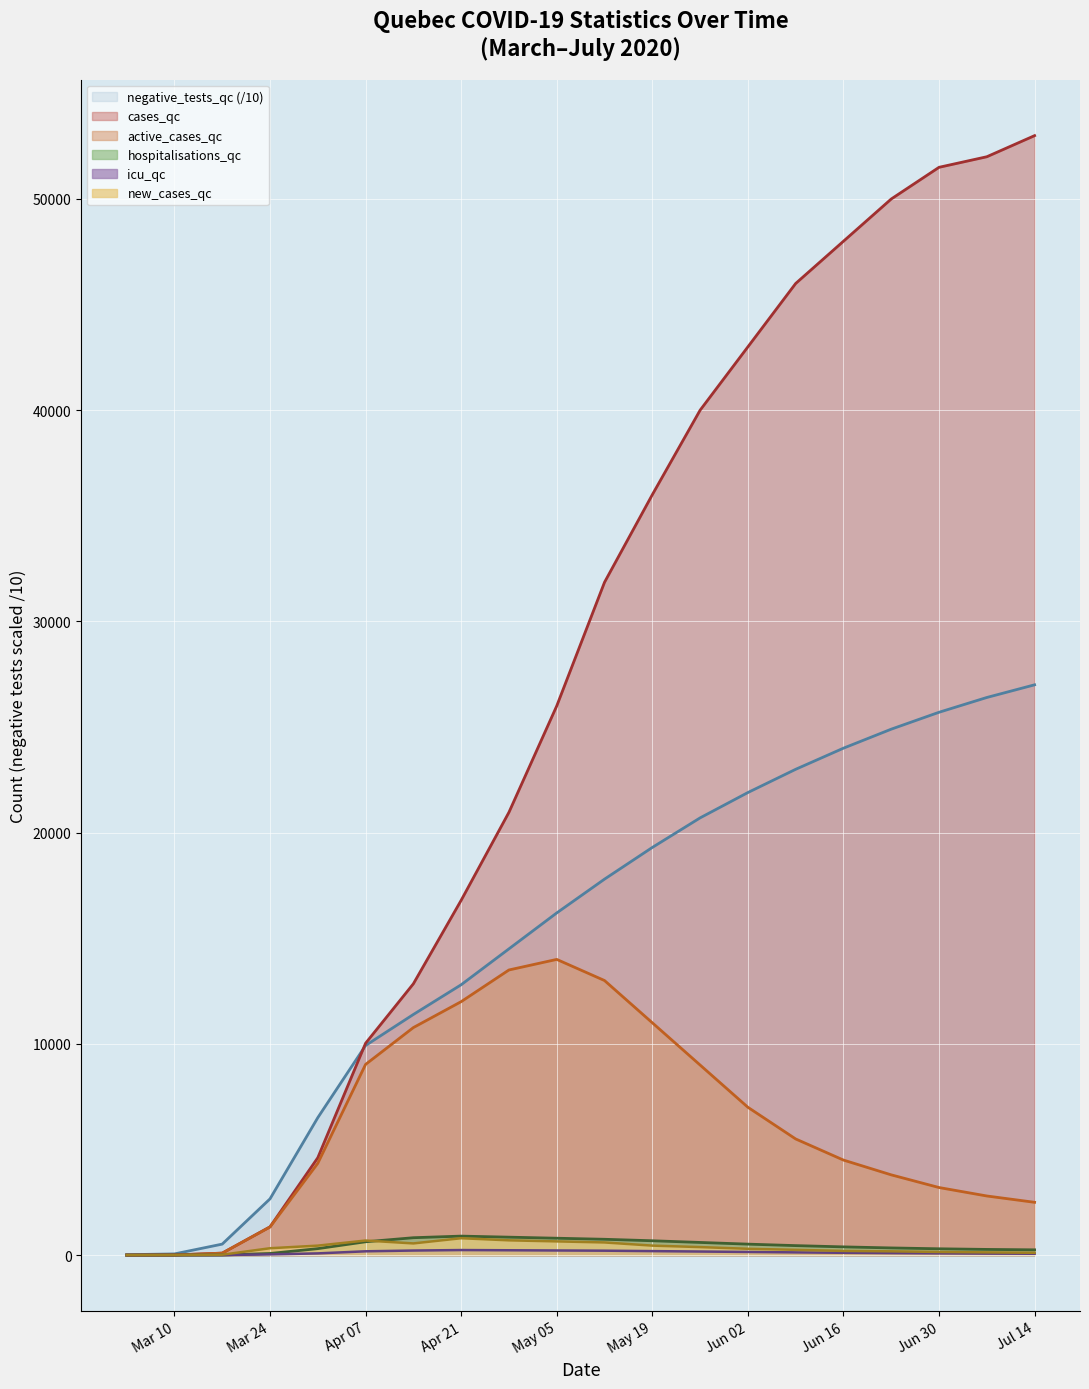

How many data points does each series have?

20